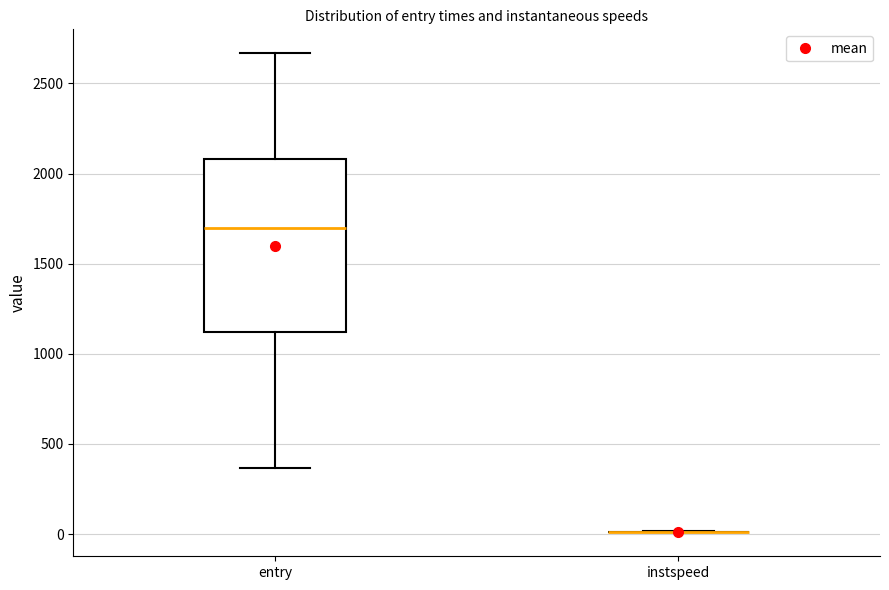

Reading left to right, read every box against the y-axis: the position of its median line, the range the box covers, and the ends of its whiskers. The values are not printed on the chart, so give them approximately, as read against the axis.

entry: median 1700, box 1100 to 2100, whiskers 350 to 2650
instspeed: box collapsed to a line at 0, whiskers 0 to 0